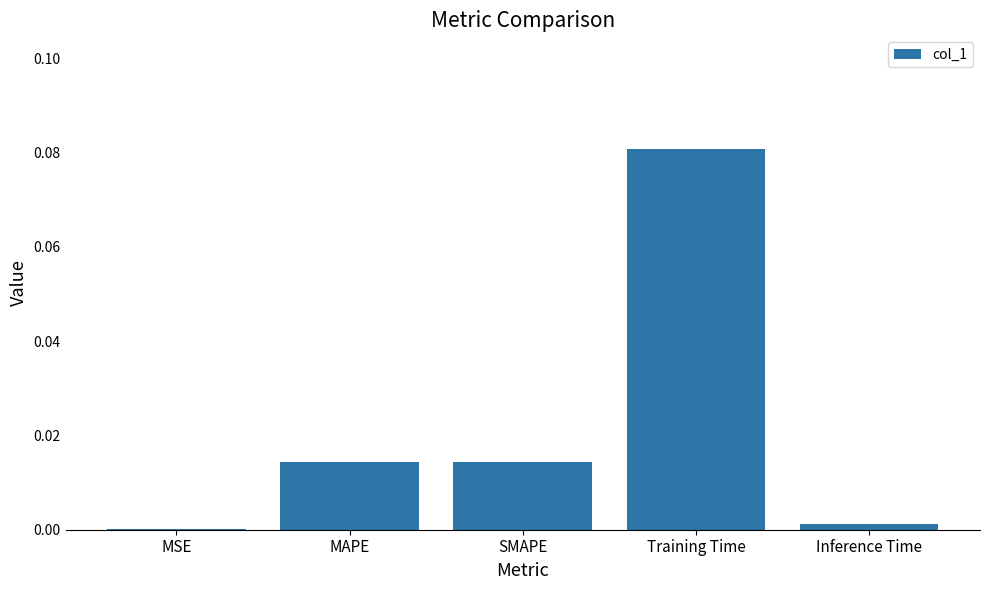

The chart shows a value of 0.0 at MAPE. True or false?

True